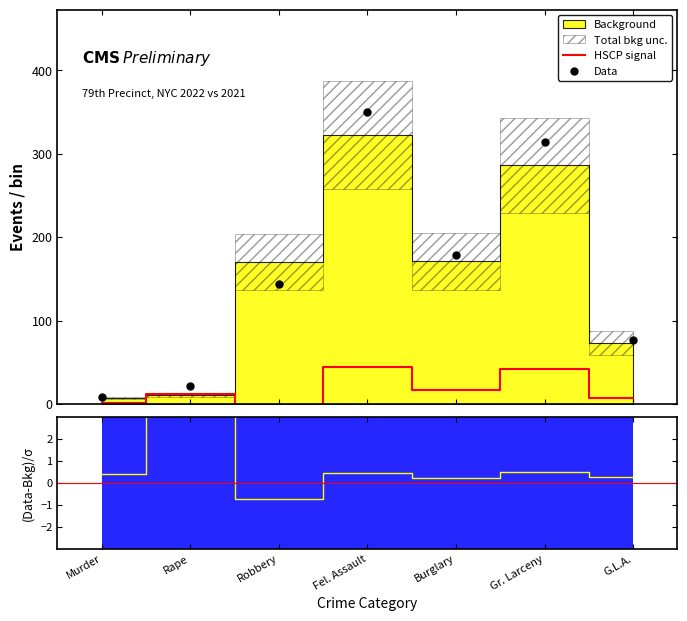

What is the total value across all series at Burglary?

195.6